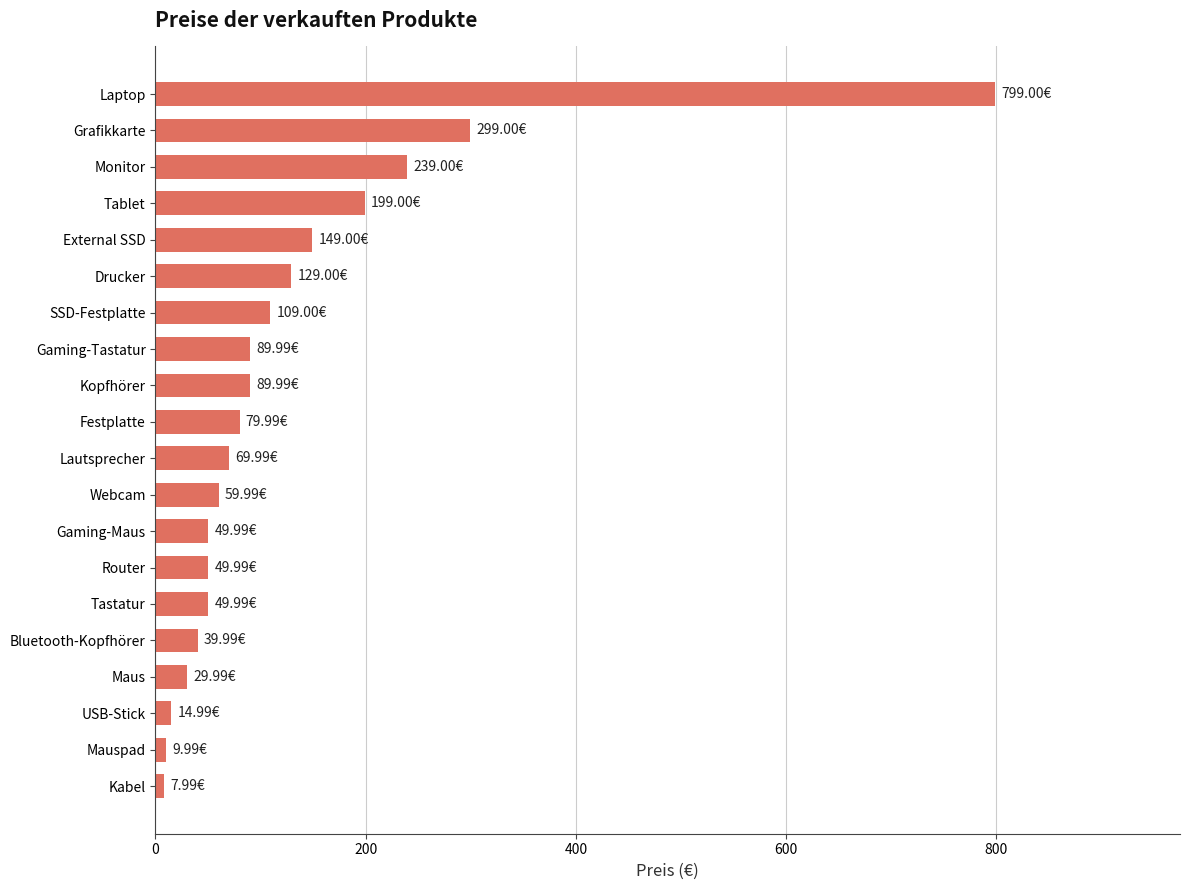

What is the change in value from Gaming-Tastatur to Laptop?

+709.0